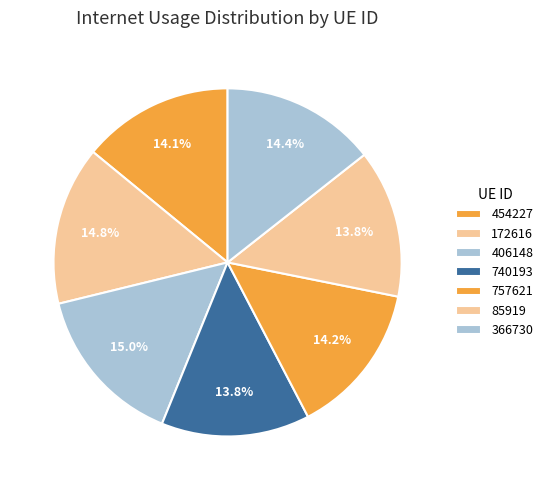

Which has a higher value, 172616 or 757621?

172616